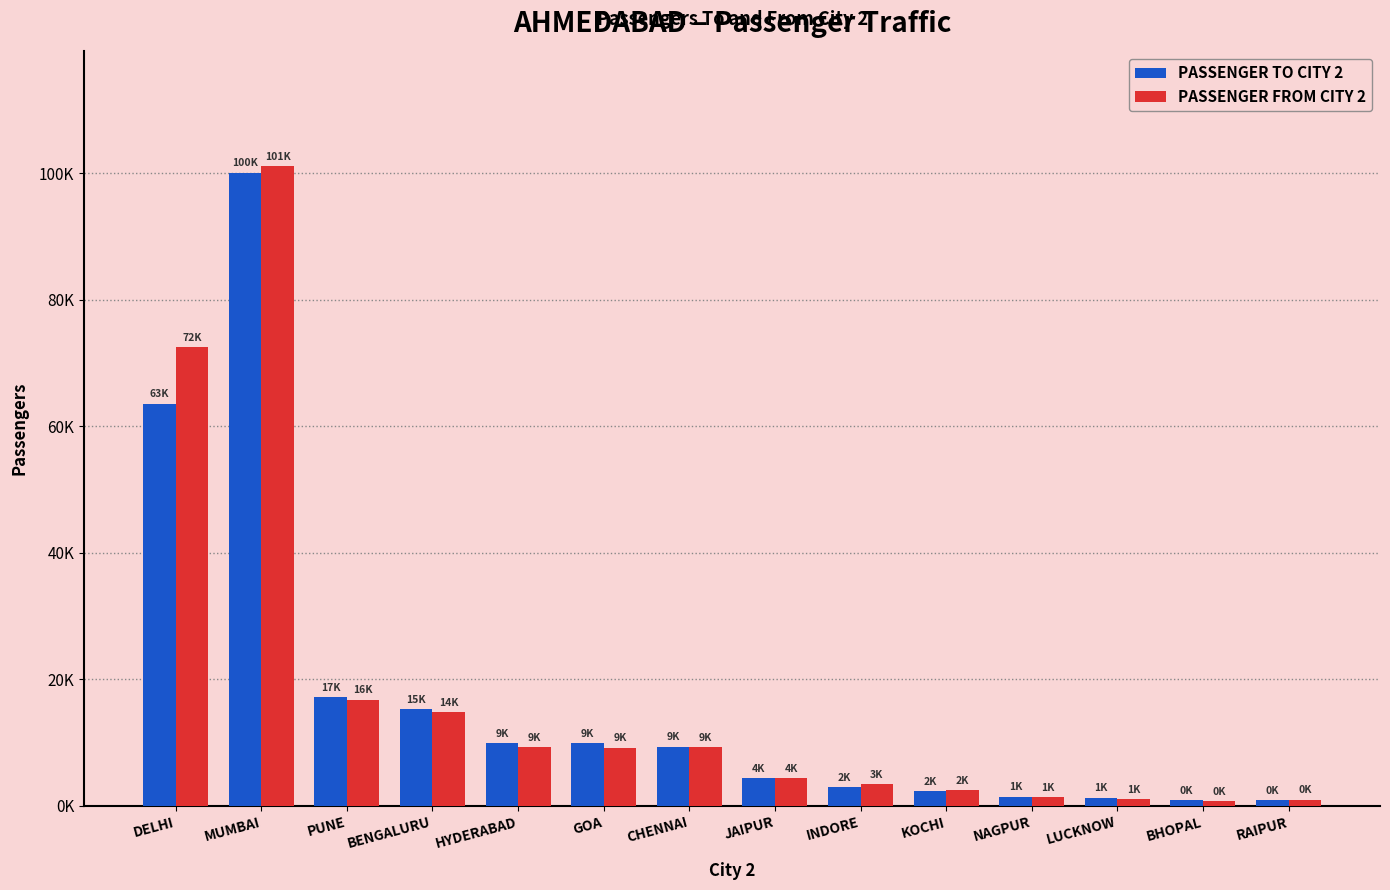

What are all the series names shown in the legend?

PASSENGER TO CITY 2, PASSENGER FROM CITY 2